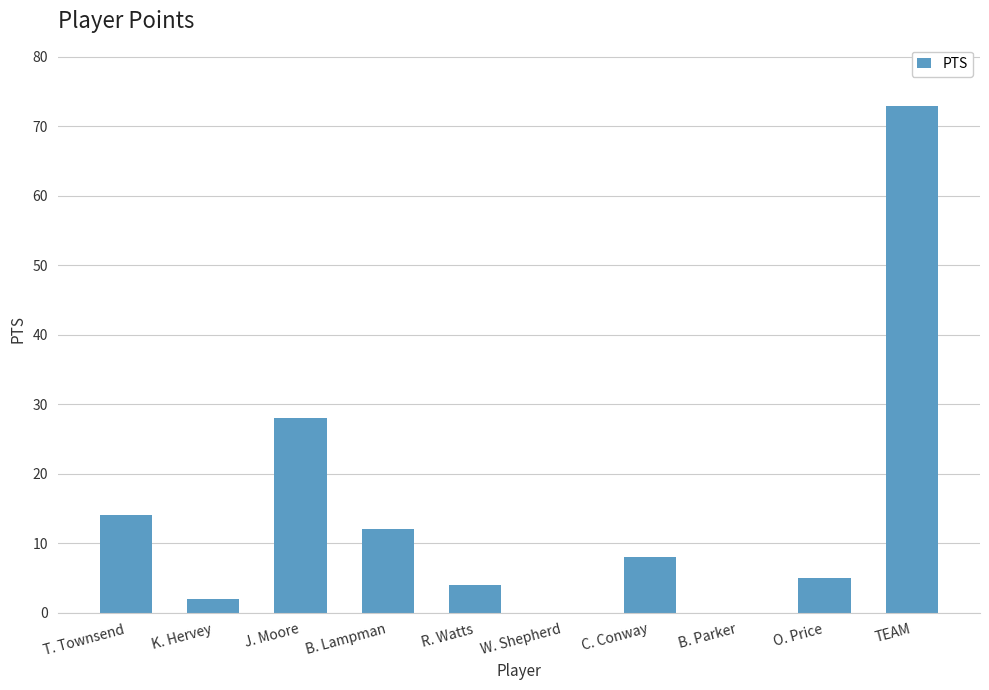

Is it true that the value at B. Lampman is 3?

False